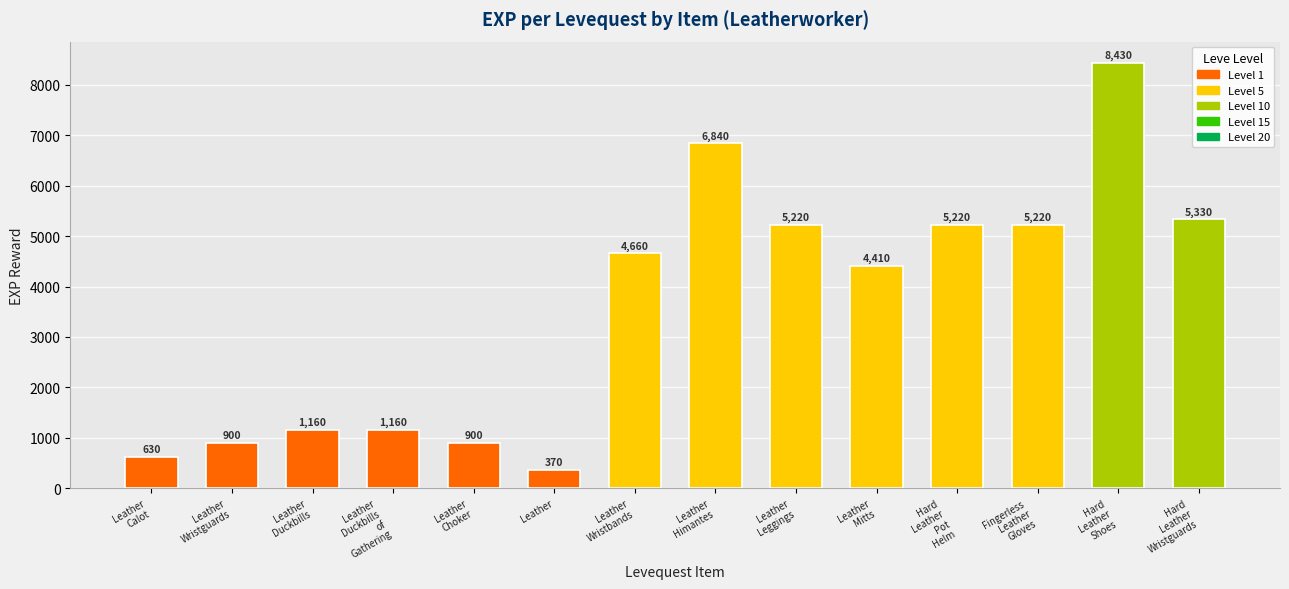

What is the average value?

3604